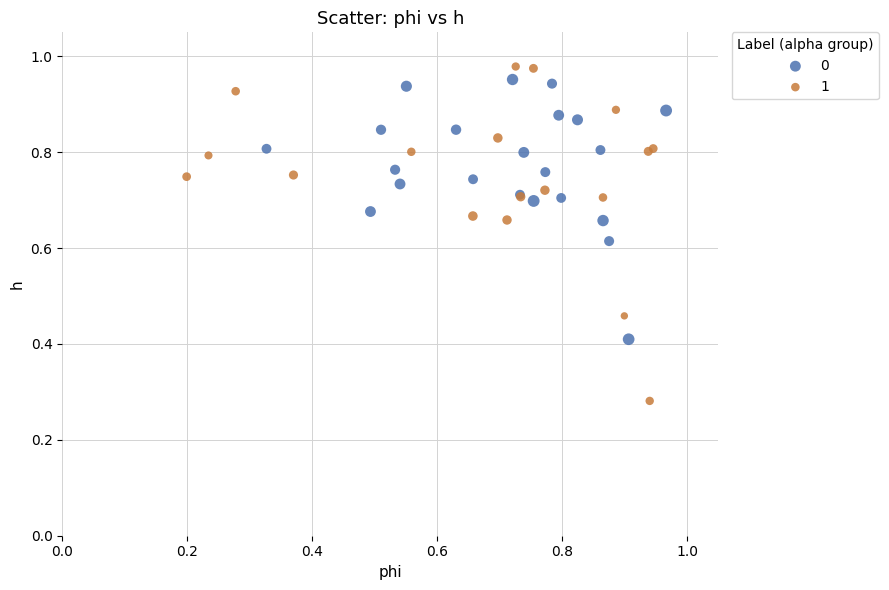

Which series reaches the maximum Y coordinate?

1